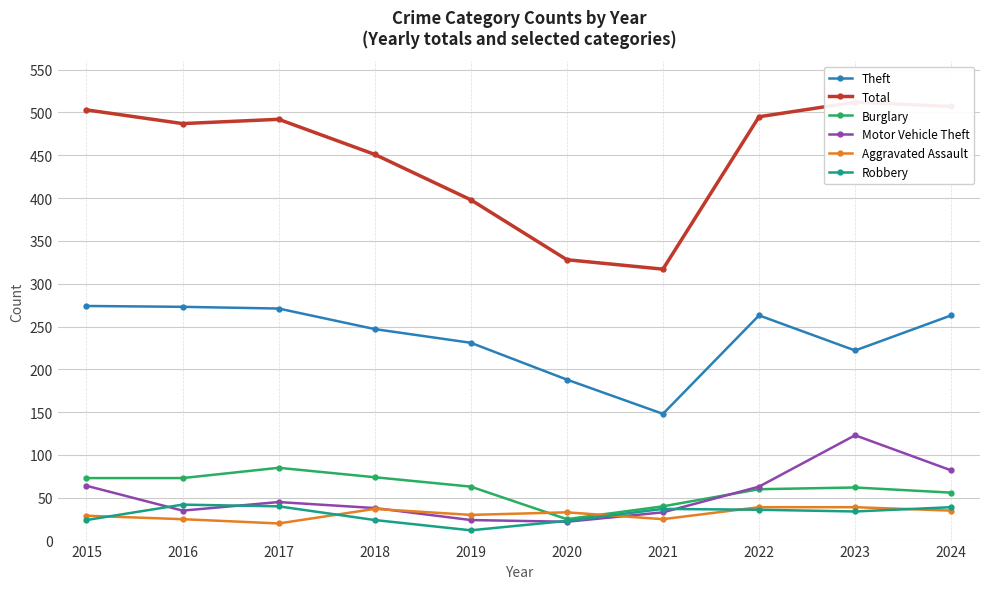

Reading left to right, extract all data points from this chart.

Theft: 274	273	271	247	231	188	148	263	222	263
Total: 503	487	492	451	398	328	317	495	512	507
Burglary: 73	73	85	74	63	25	40	60	62	56
Motor Vehicle Theft: 64	35	45	38	24	22	33	63	123	82
Aggravated Assault: 29	25	20	37	30	33	25	39	39	35
Robbery: 24	42	40	24	12	23	37	36	34	39